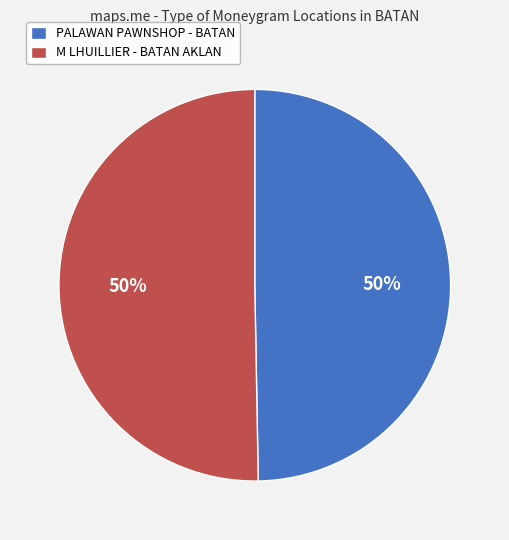

To the nearest percent, what is the combined percentage of PALAWAN PAWNSHOP - BATAN and M LHUILLIER - BATAN AKLAN?

100%